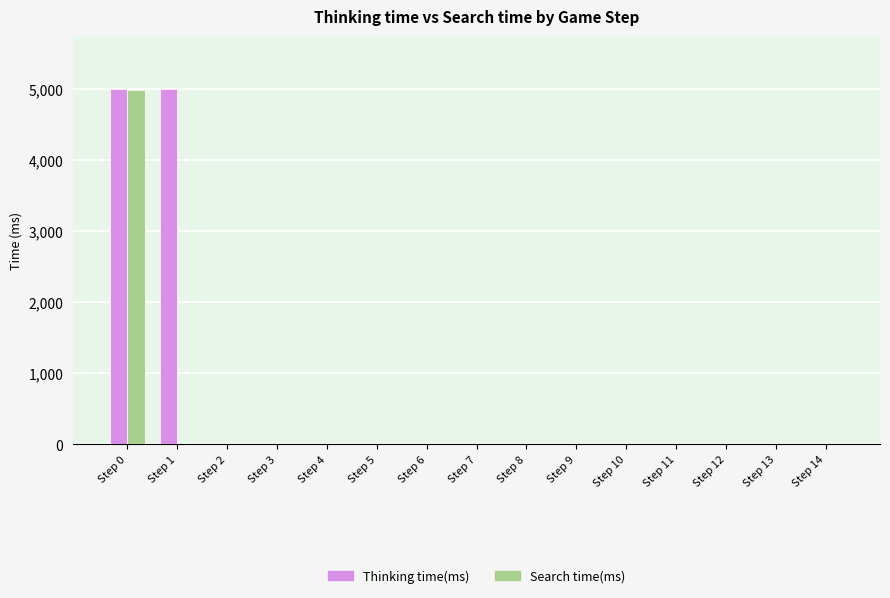

What is the maximum value shown in the chart?

4991